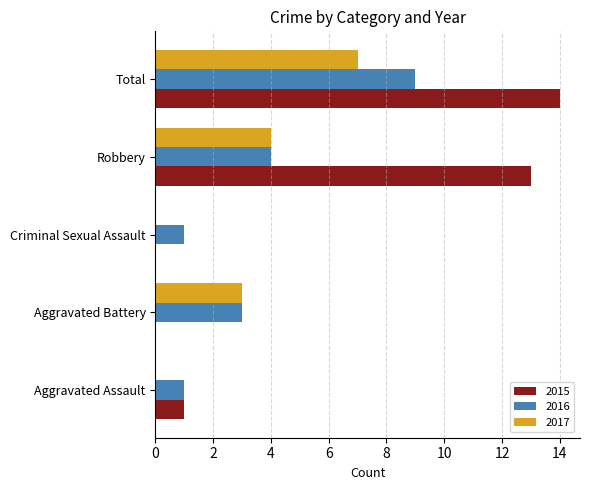

The 2015 series shows 5 at Total. True or false?

False